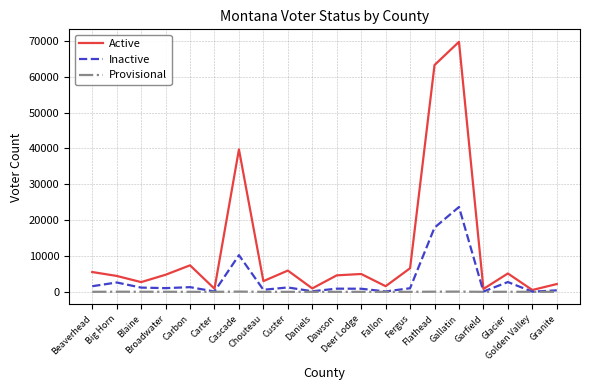

What is the difference between the maximum and second lowest values in the Active series?

68952